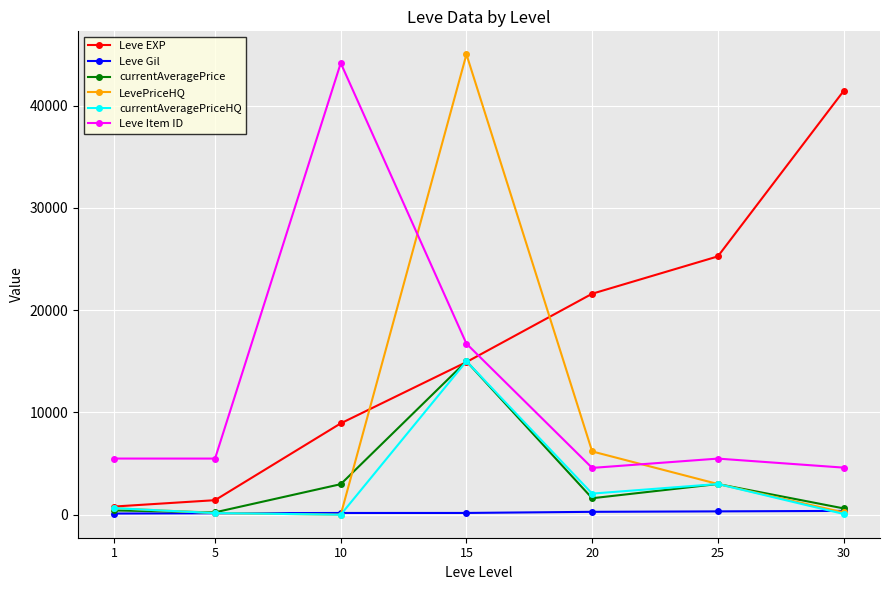

True or false: Leve Gil and Leve Item ID cross at least once.

False